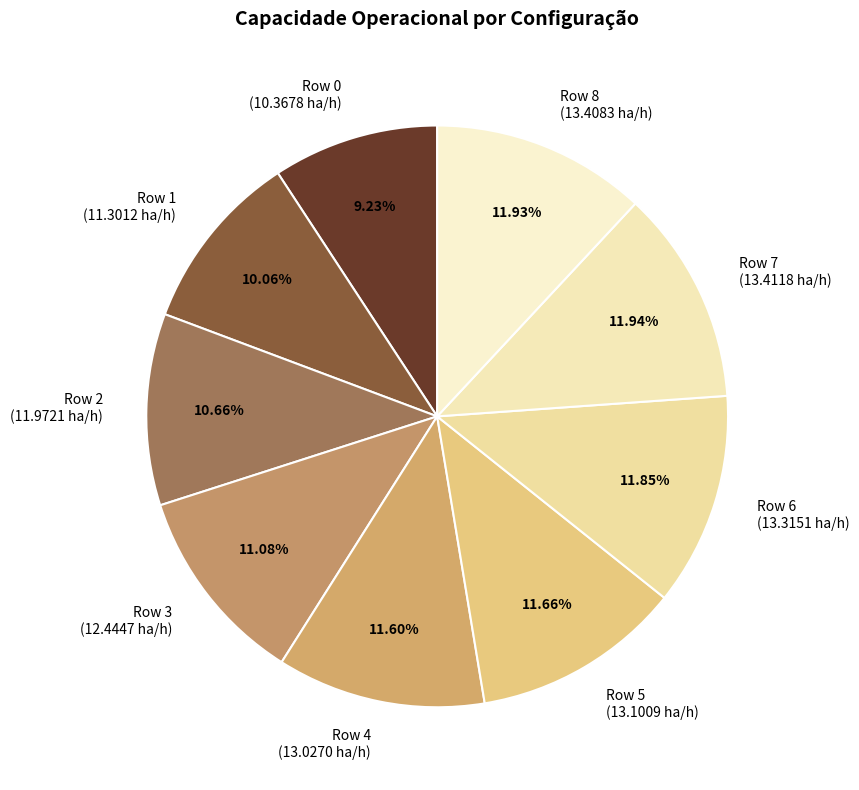

How many segments does this pie chart have?

9